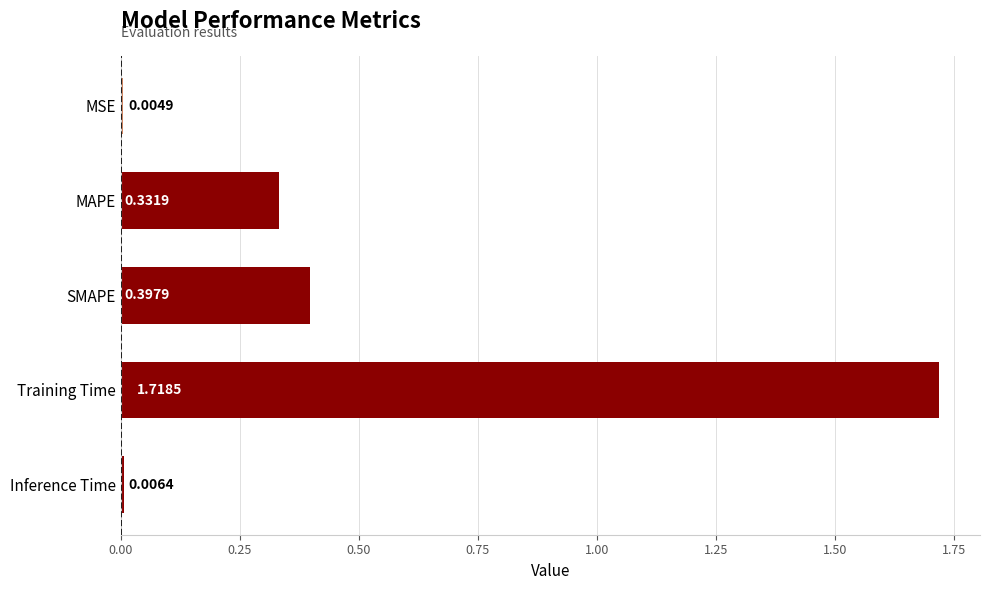

At which label is the value closest to 0?

MSE